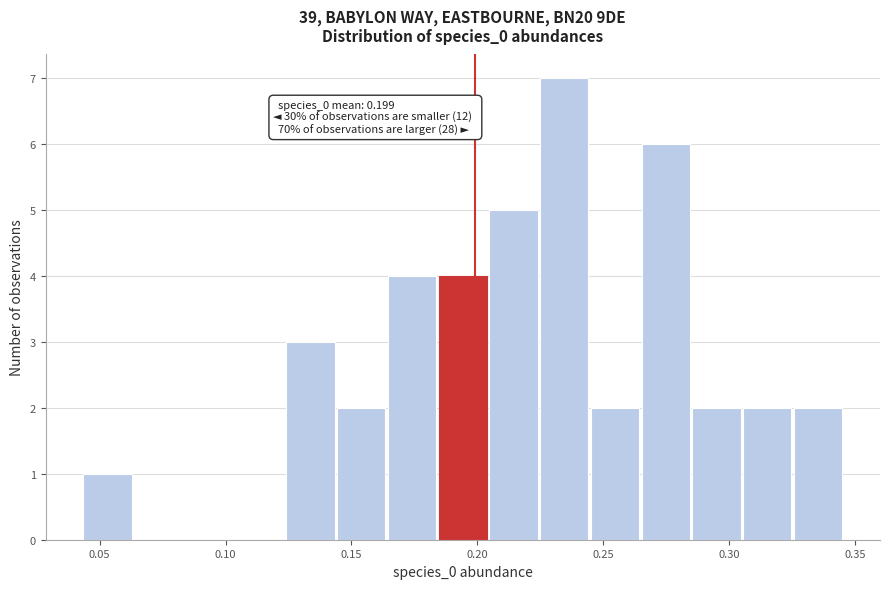

Which range on the x-axis has the tallest bar?

0.225 to 0.245